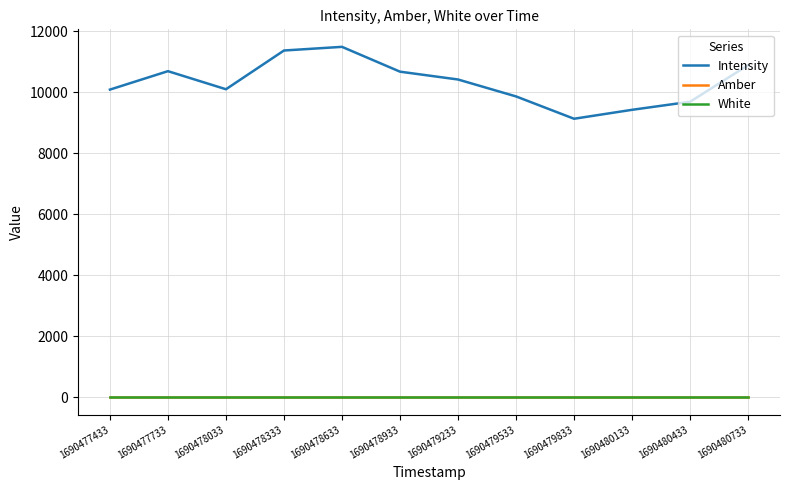

True or false: White has a value of 0.0 at 1690479533.

True